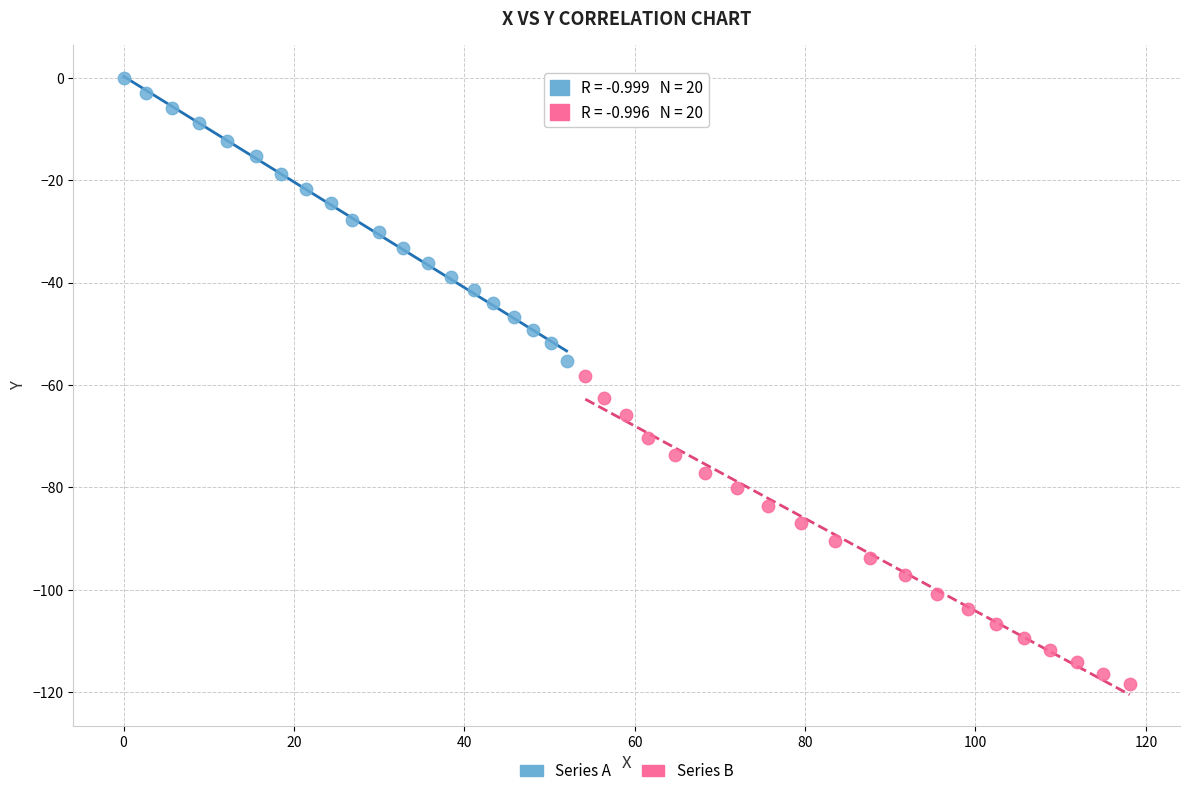

Which series has the largest Y range (max minus min)?

Series B